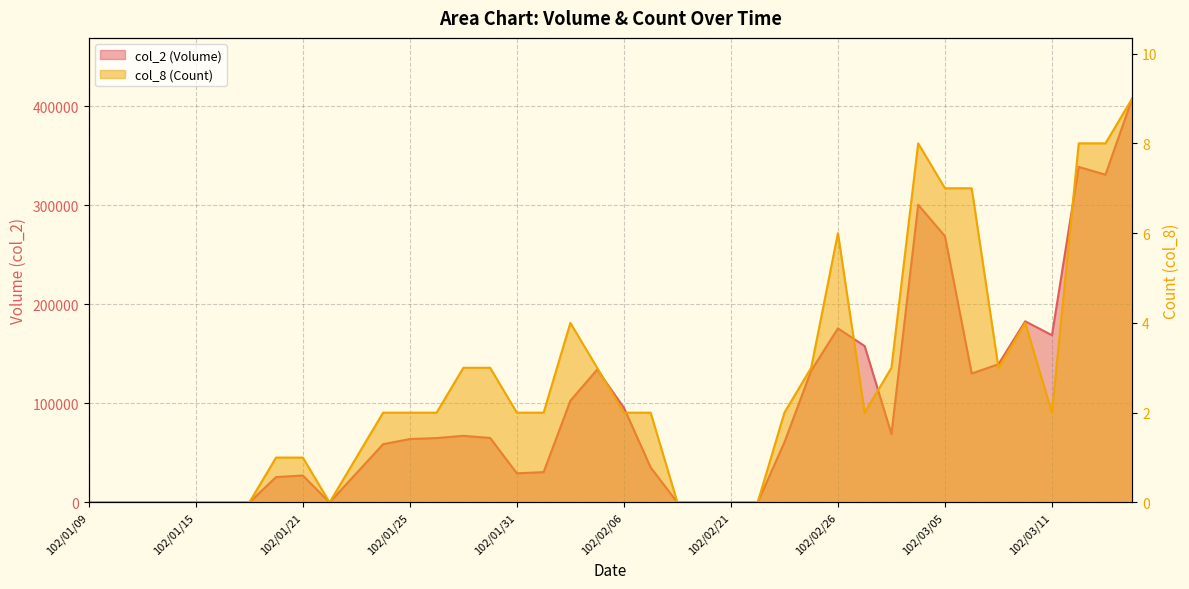

Reading left to right, transcribe all the data shown in this chart.

col_2 (Volume): 102/01/09=0	102/01/10=0	102/01/11=0	102/01/14=0	102/01/15=0	102/01/16=0	102/01/17=0	102/01/18=25600	102/01/21=27200	102/01/22=0	102/01/23=29400	102/01/24=58800	102/01/25=64000	102/01/28=65000	102/01/29=67240	102/01/30=65100	102/01/31=29400	102/02/01=30600	102/02/04=102650	102/02/05=134050	102/02/06=95600	102/02/18=35320	102/02/19=0	102/02/20=0	102/02/21=0	102/02/22=0	102/02/23=60700	102/02/25=133000	102/02/26=175700	102/02/27=157810	102/03/01=69030	102/03/04=300480	102/03/05=268700	102/03/06=130180	102/03/07=139490	102/03/08=182820	102/03/11=168800	102/03/12=338660	102/03/13=330830	102/03/14=407740
col_8 (Count): 102/01/09=0	102/01/10=0	102/01/11=0	102/01/14=0	102/01/15=0	102/01/16=0	102/01/17=0	102/01/18=1	102/01/21=1	102/01/22=0	102/01/23=1	102/01/24=2	102/01/25=2	102/01/28=2	102/01/29=3	102/01/30=3	102/01/31=2	102/02/01=2	102/02/04=4	102/02/05=3	102/02/06=2	102/02/18=2	102/02/19=0	102/02/20=0	102/02/21=0	102/02/22=0	102/02/23=2	102/02/25=3	102/02/26=6	102/02/27=2	102/03/01=3	102/03/04=8	102/03/05=7	102/03/06=7	102/03/07=3	102/03/08=4	102/03/11=2	102/03/12=8	102/03/13=8	102/03/14=9